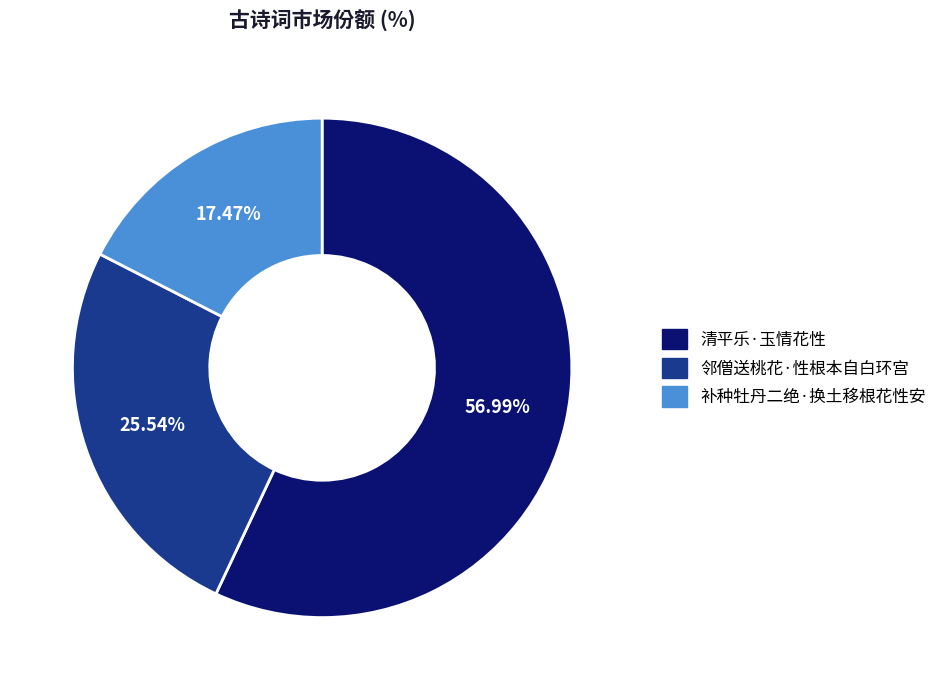

Which category has the smallest portion of the pie?

补种牡丹二绝·换土移根花性安